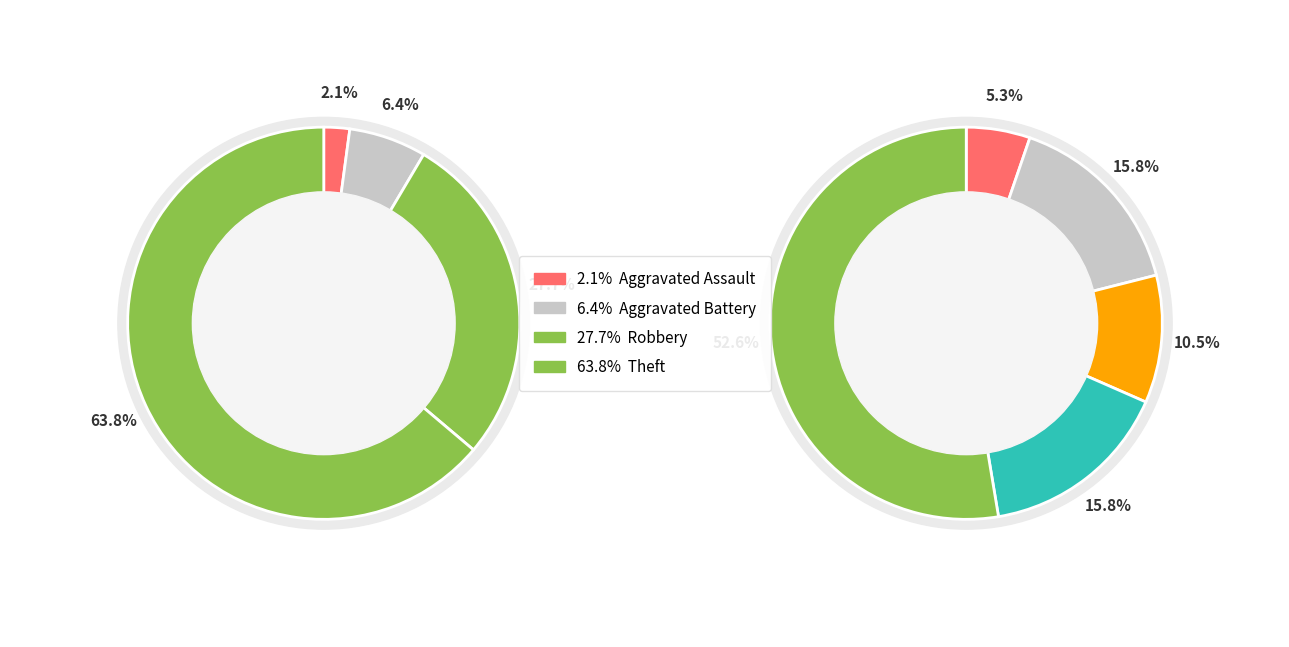

What percentage is the 4 slice, to the nearest percent?

53%